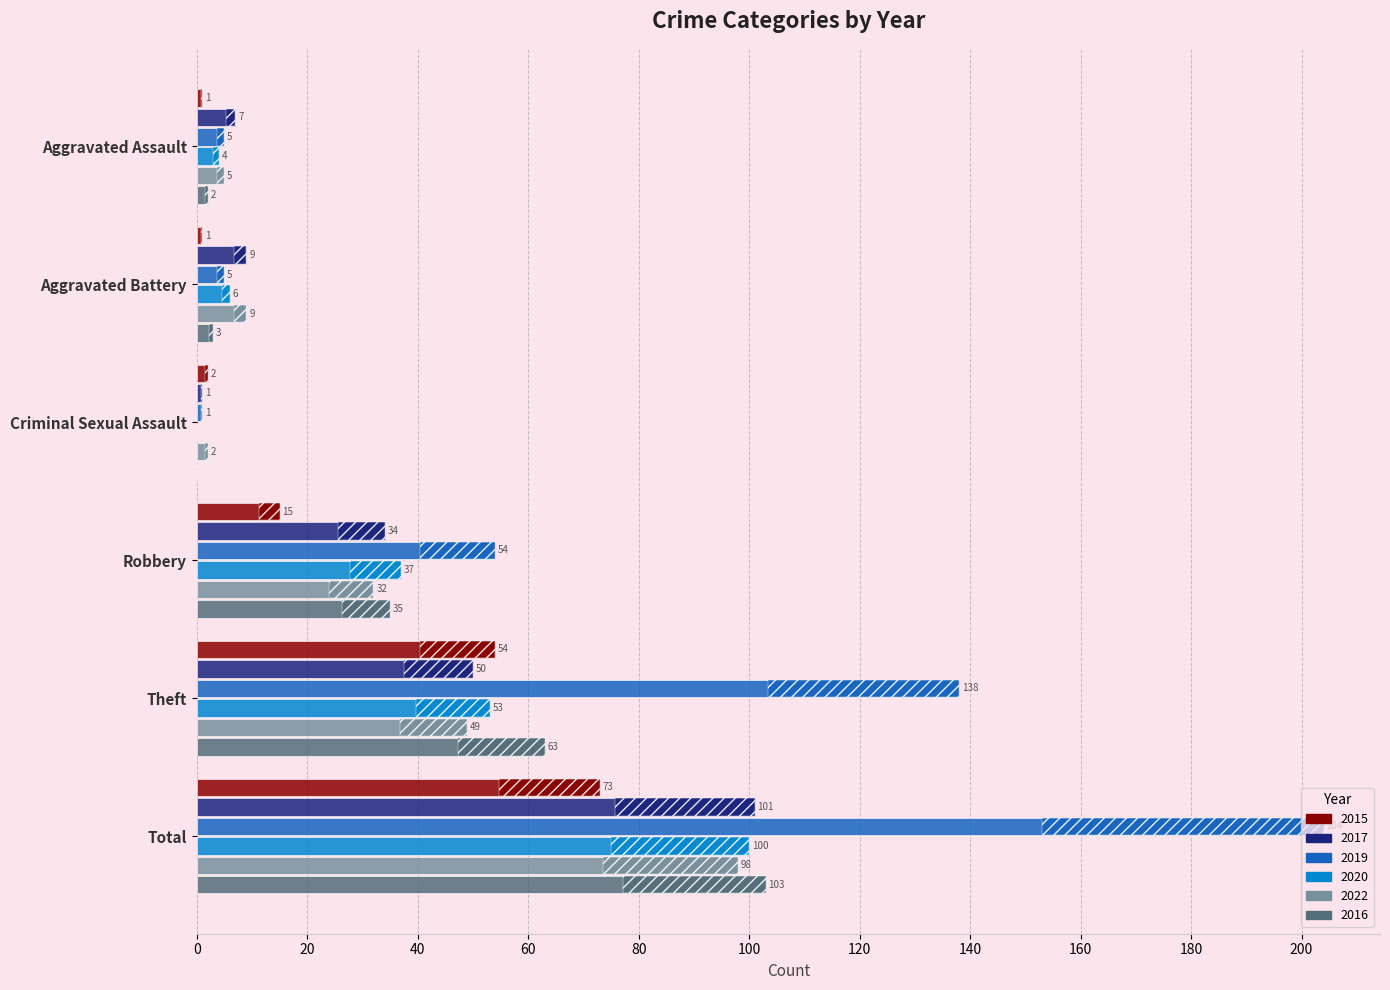

Where is 2019 nearest to the value 102?

Theft